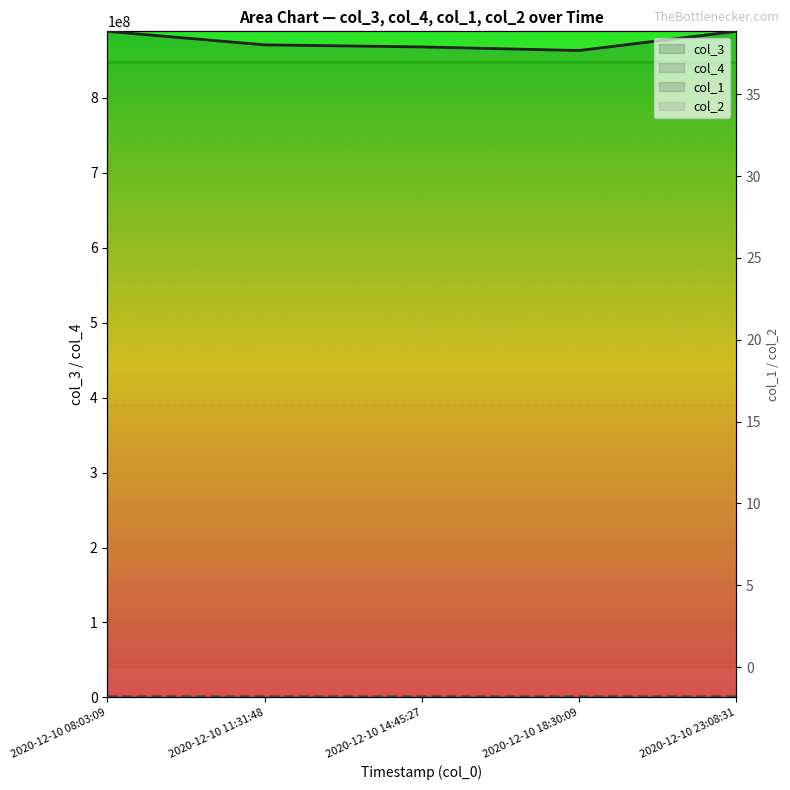

True or false: col_3 has more than 0 interior local peaks.

False